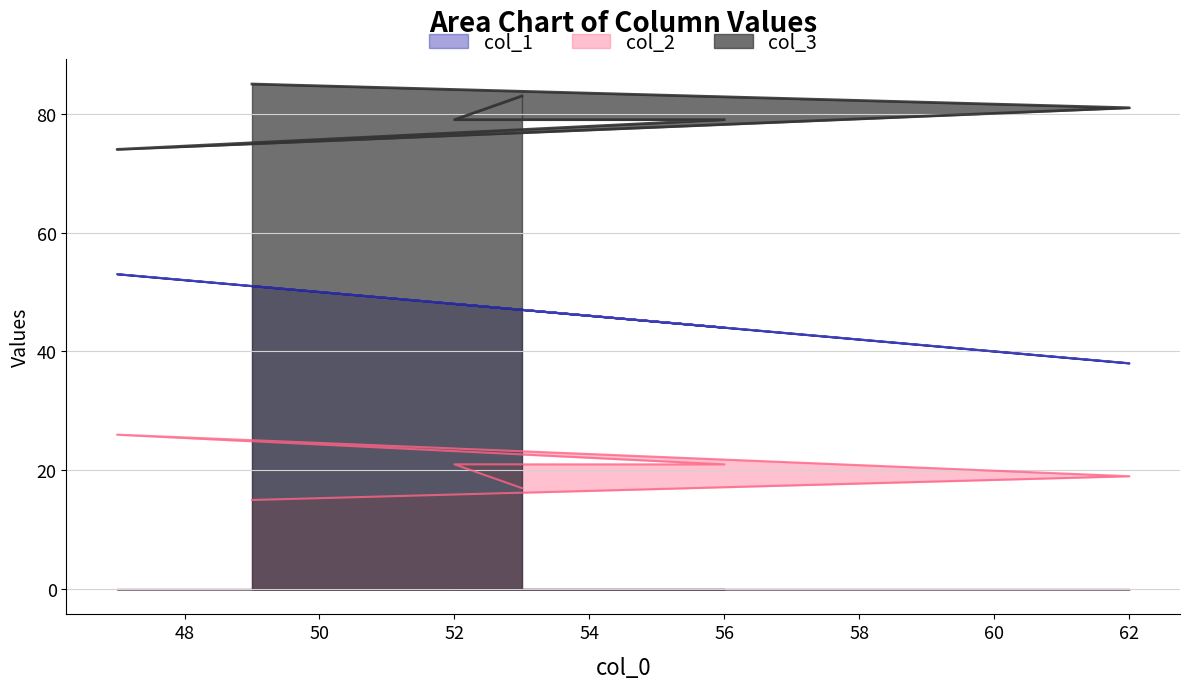

Reading left to right, transcribe all the data shown in this chart.

col_1: 53=47	52=48	56=44	47=53	62=38	49=51
col_2: 53=17	52=21	56=21	47=26	62=19	49=15
col_3: 53=83	52=79	56=79	47=74	62=81	49=85